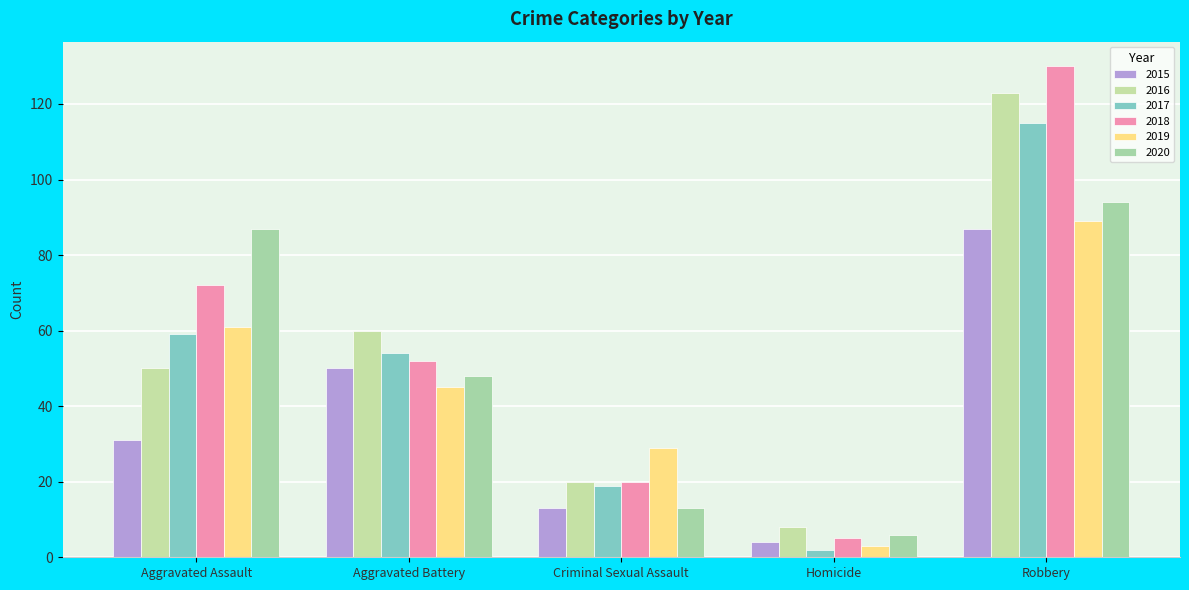

What is the maximum value for 2018?

130